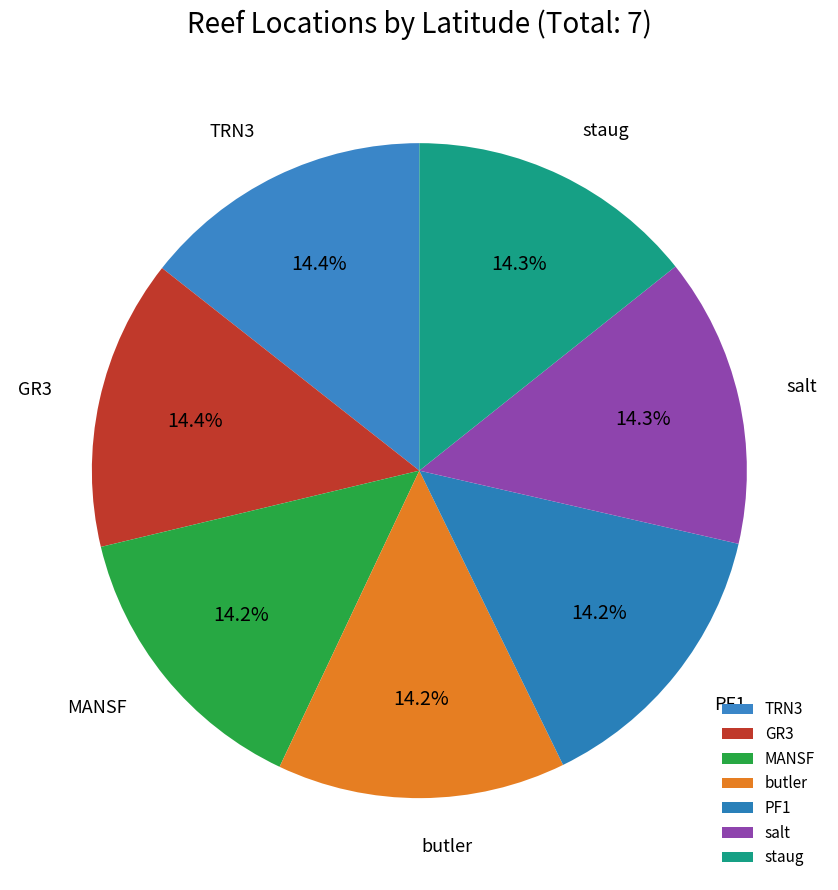

Which has a higher value, butler or staug?

staug